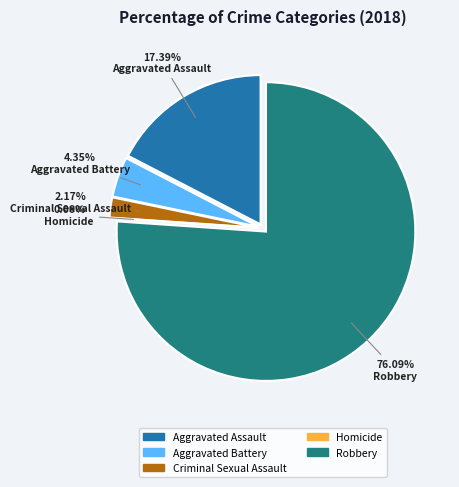

Rank the categories by value from highest to lowest.

Robbery, Aggravated Assault, Aggravated Battery, Criminal Sexual Assault, Homicide